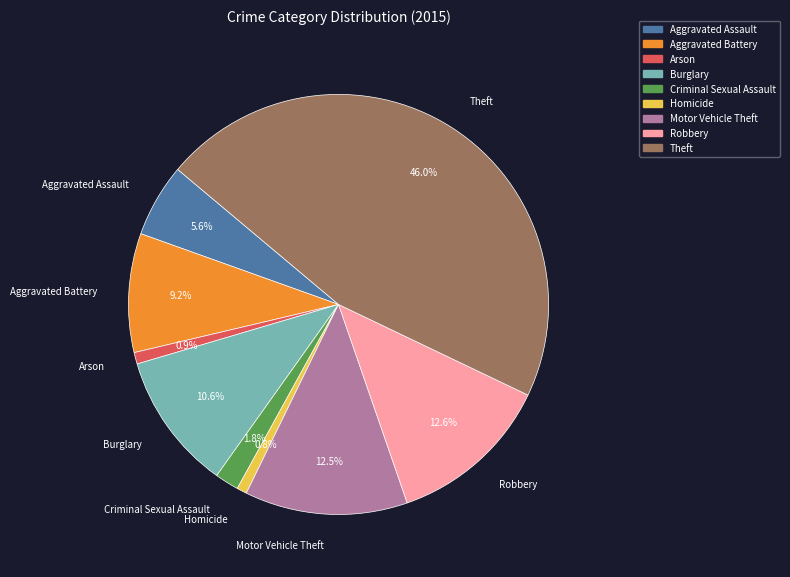

To the nearest percent, what is the average slice percentage?

11%